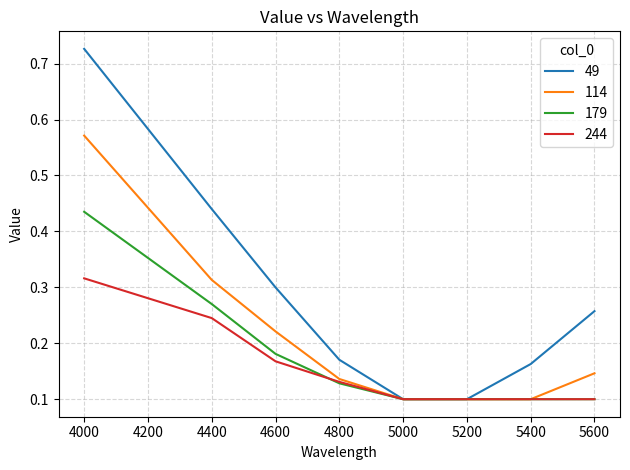

Count the 179 values in the range 0 to 1.

8